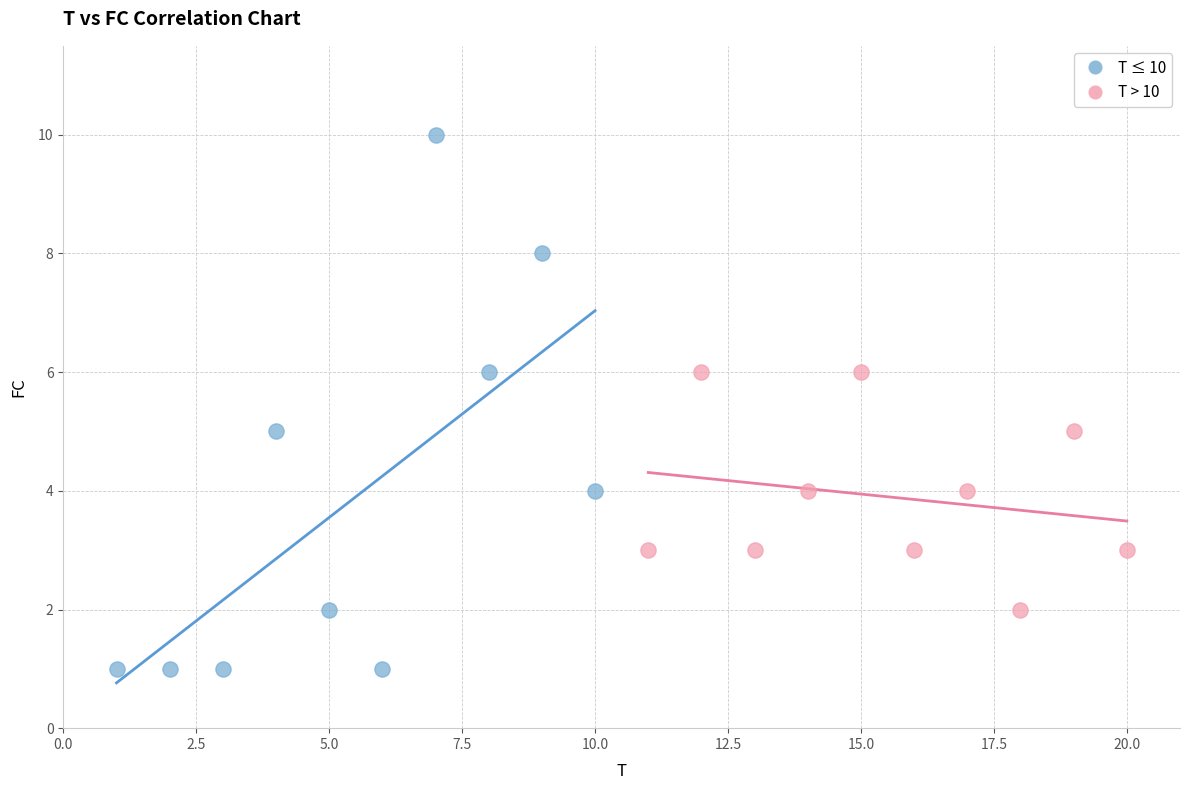

Which series contains the lowest Y value?

T ≤ 10